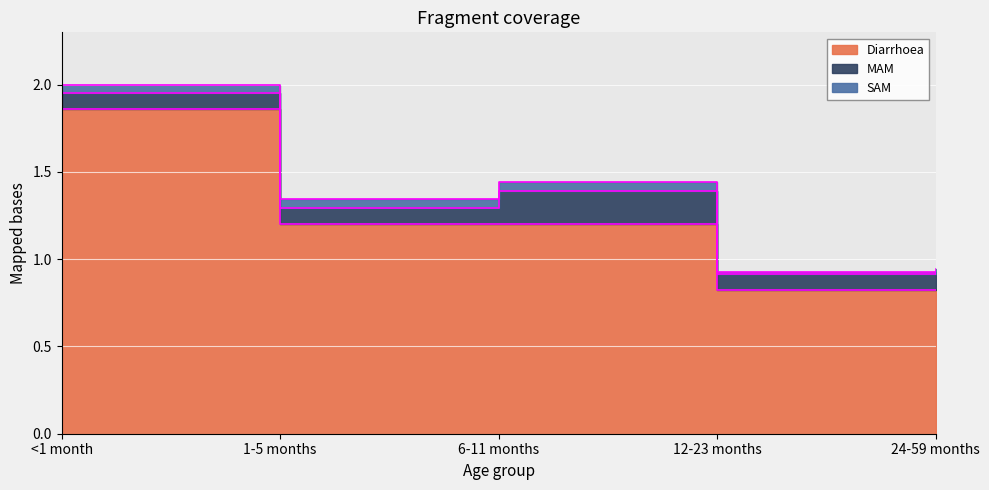

What is the label of the 1st point from the right?

24-59 months